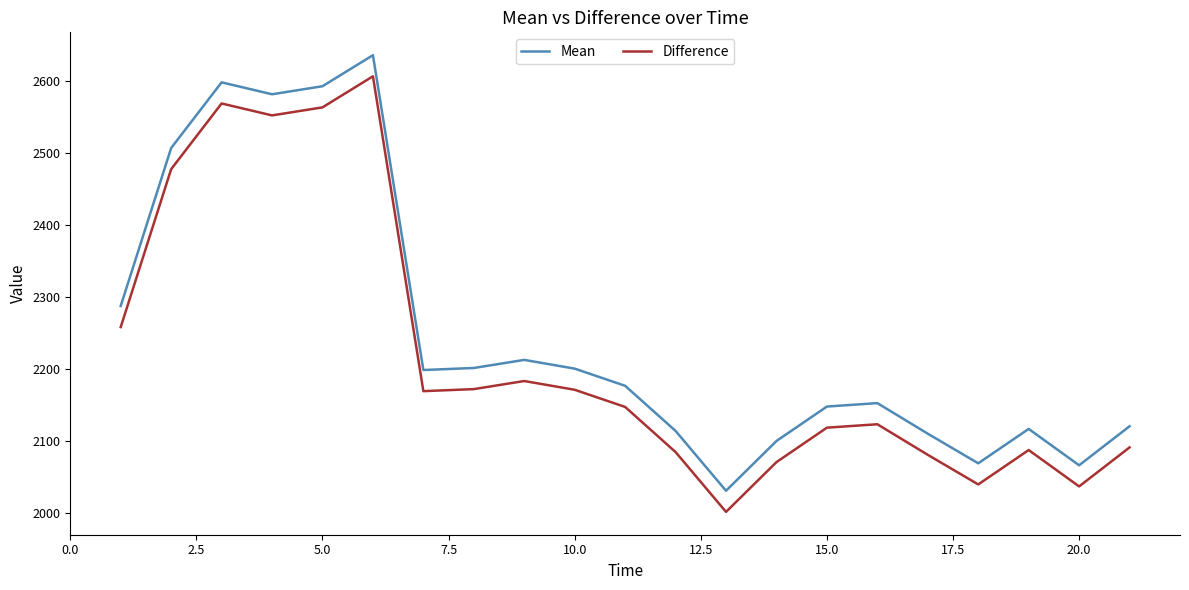

How many series are shown in this chart?

2